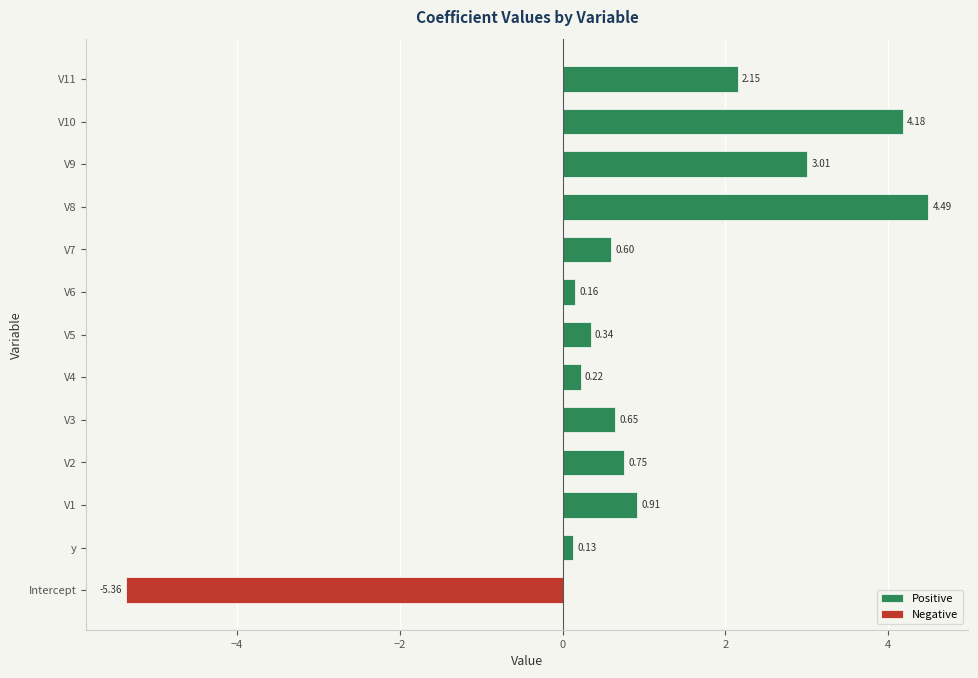

What is the sum of the Positive values at V11 and V1?

3.1